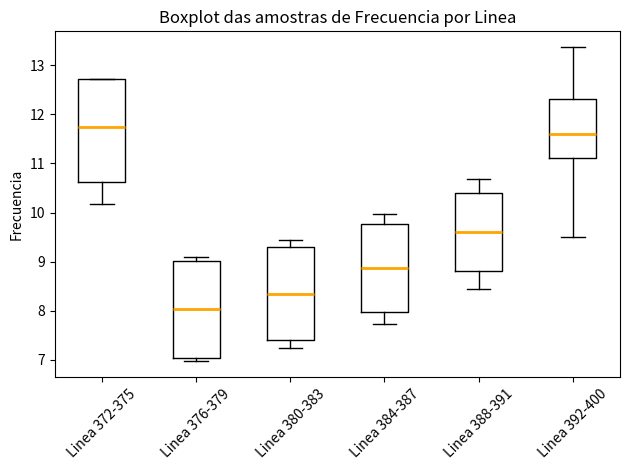

Where does the upper whisker of the box for Linea 392-400 end on the y-axis? The values are not printed on the chart, so give them approximately, as read against the axis.

13.4